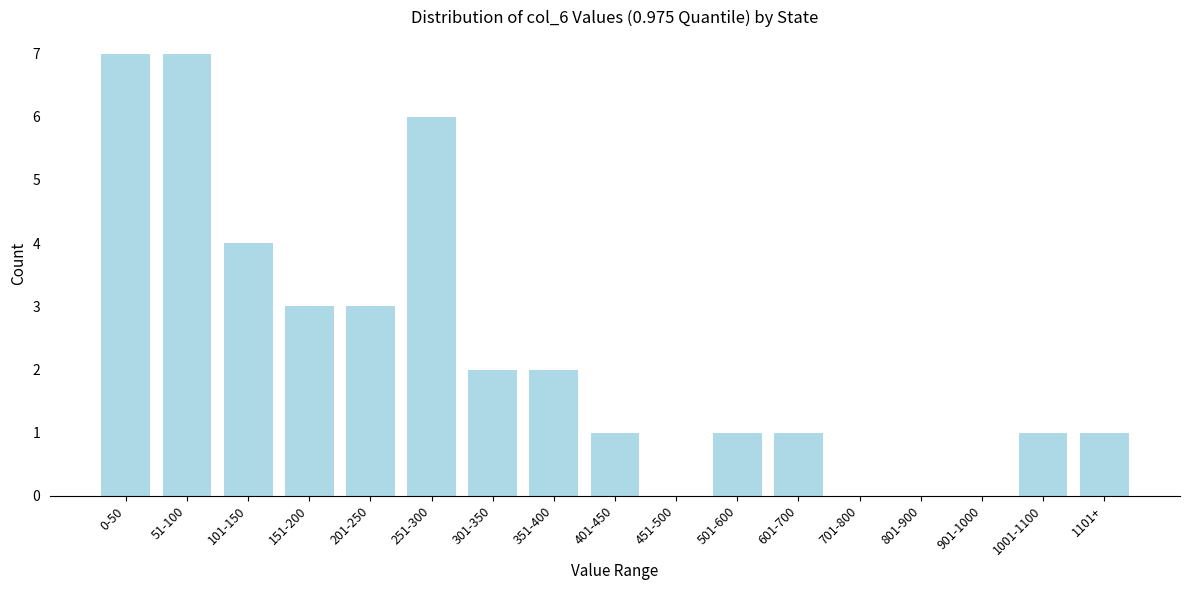

Reading left to right, extract all data points from this chart.

0-50=7	51-100=7	101-150=4	151-200=3	201-250=3	251-300=6	301-350=2	351-400=2	401-450=1	451-500=0	501-600=1	601-700=1	701-800=0	801-900=0	901-1000=0	1001-1100=1	1101+=1